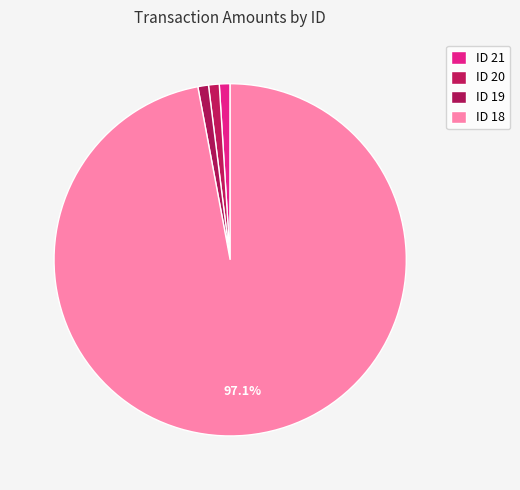

Count the number of slices in the pie.

4